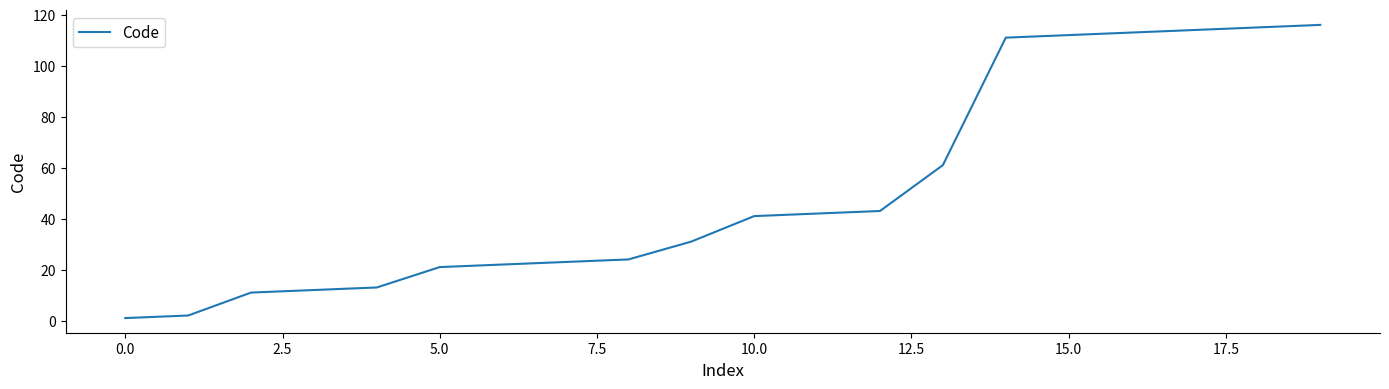

Is this an area chart (filled region under the line)?

No